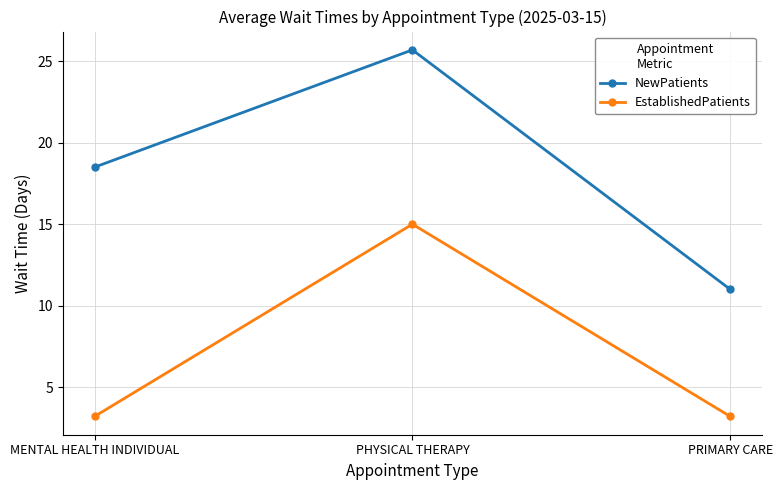

Reading right to left, what are all the values shown in this chart?

NewPatients: 11.0	25.7	18.5
EstablishedPatients: 3.2	15.0	3.2